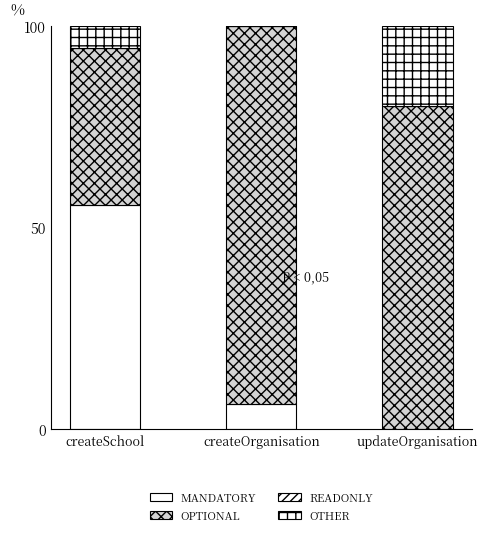

Where does the MANDATORY series first go above 6?

createSchool